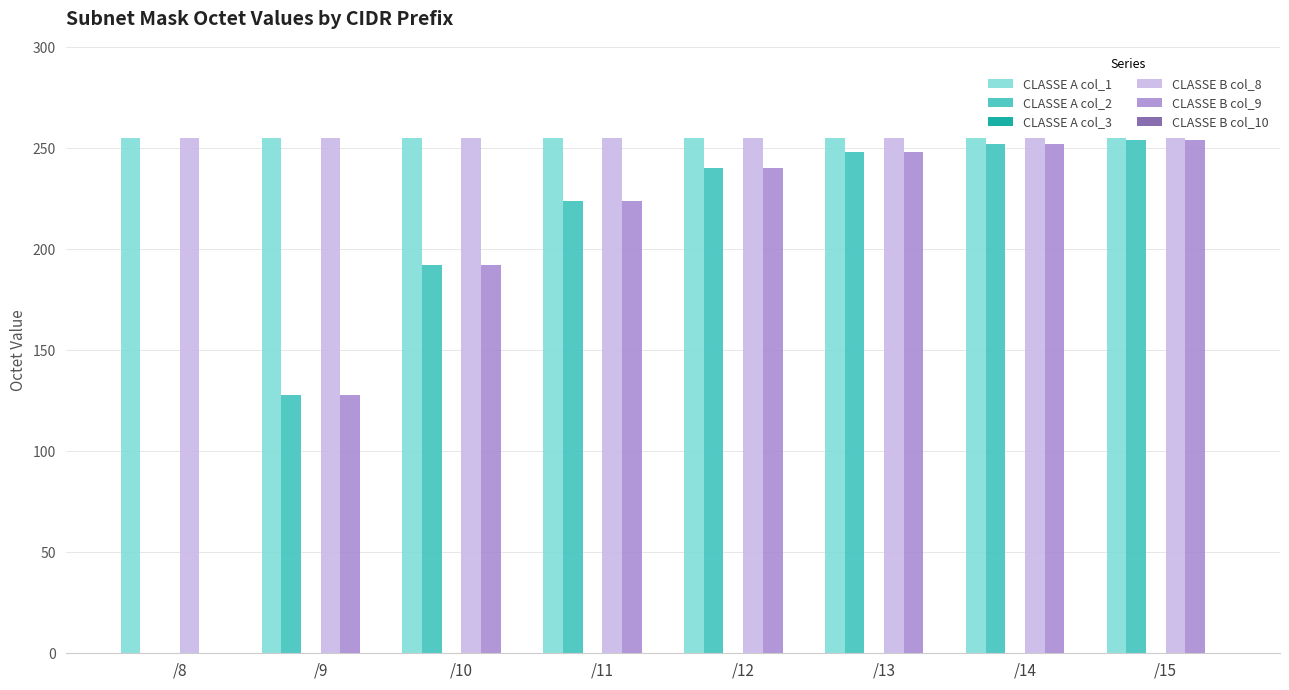

Is the value of CLASSE B col_8 at /13 greater than the value of CLASSE A col_2 at /10?

Yes